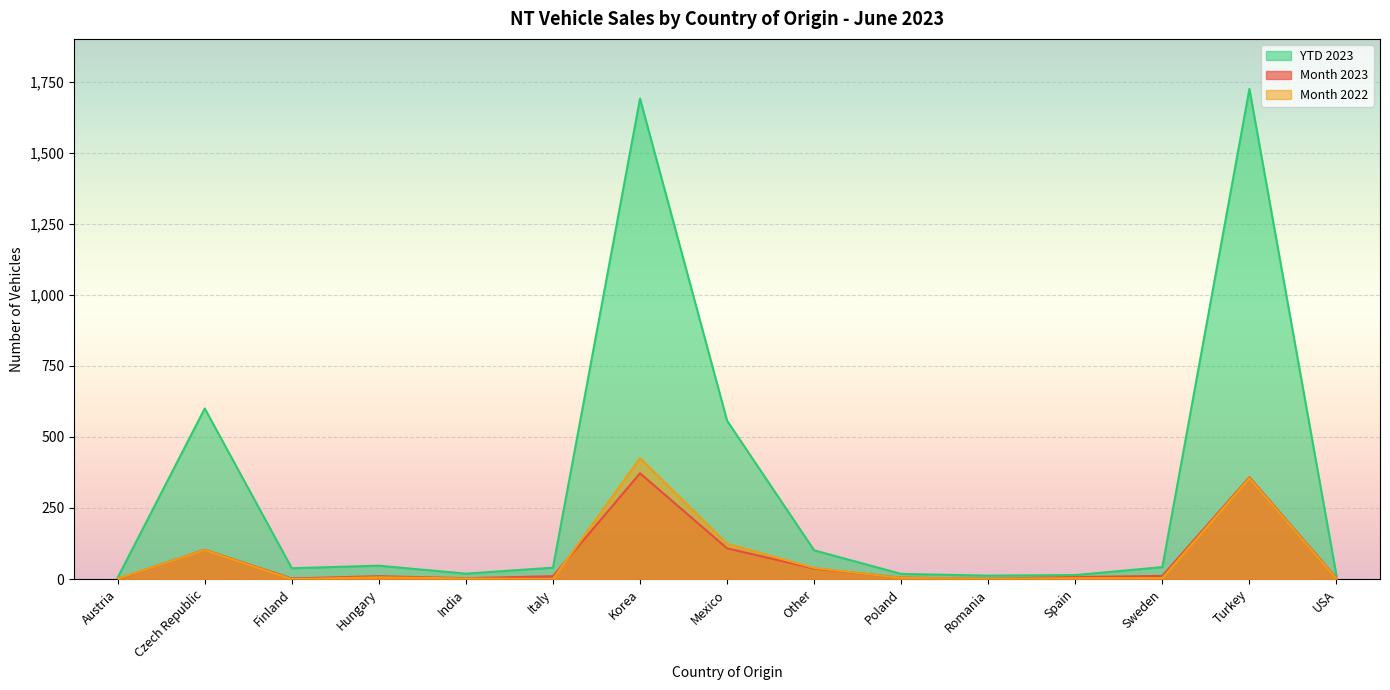

How many lines are shown in the chart?

3